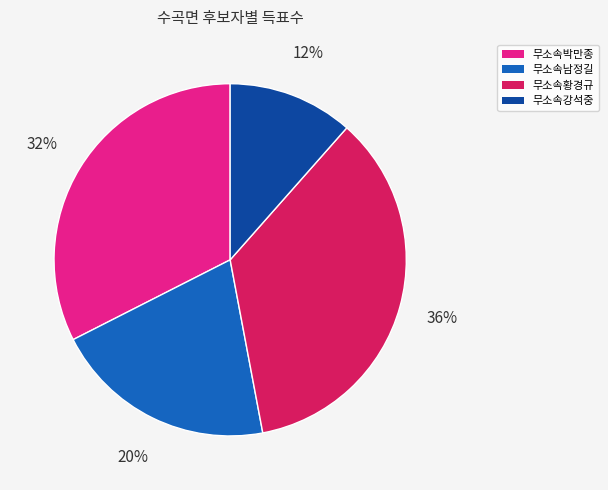

Between 무소속남정길 and 무소속황경규, which is larger?

무소속황경규